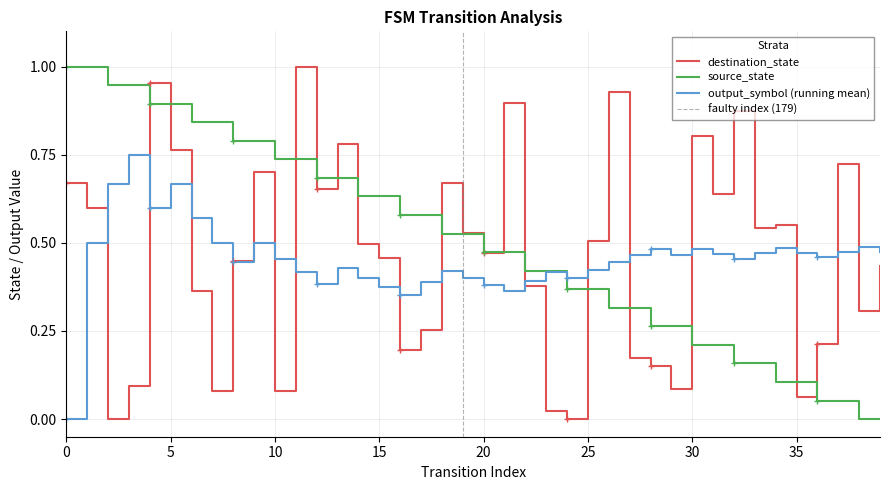

How many intersections are there between destination_state and source_state?

15